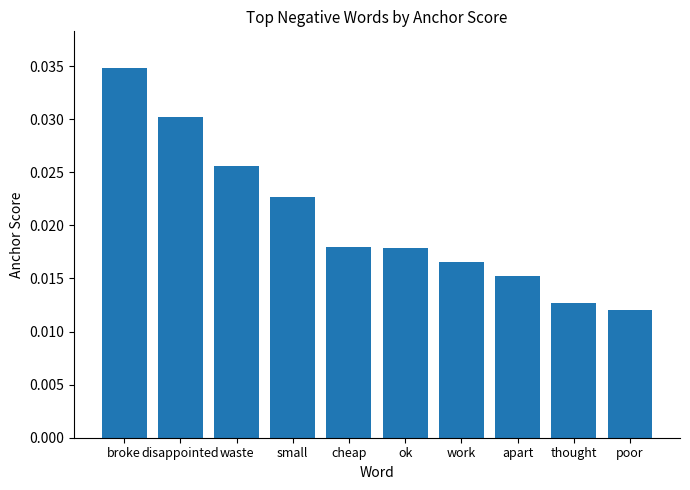

Which has a higher value, work or broke?

broke